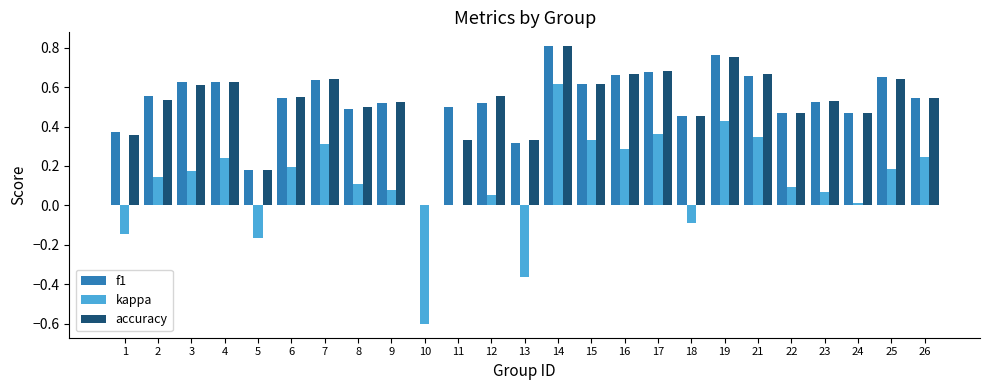

What is the total value across all series at 9?

1.1